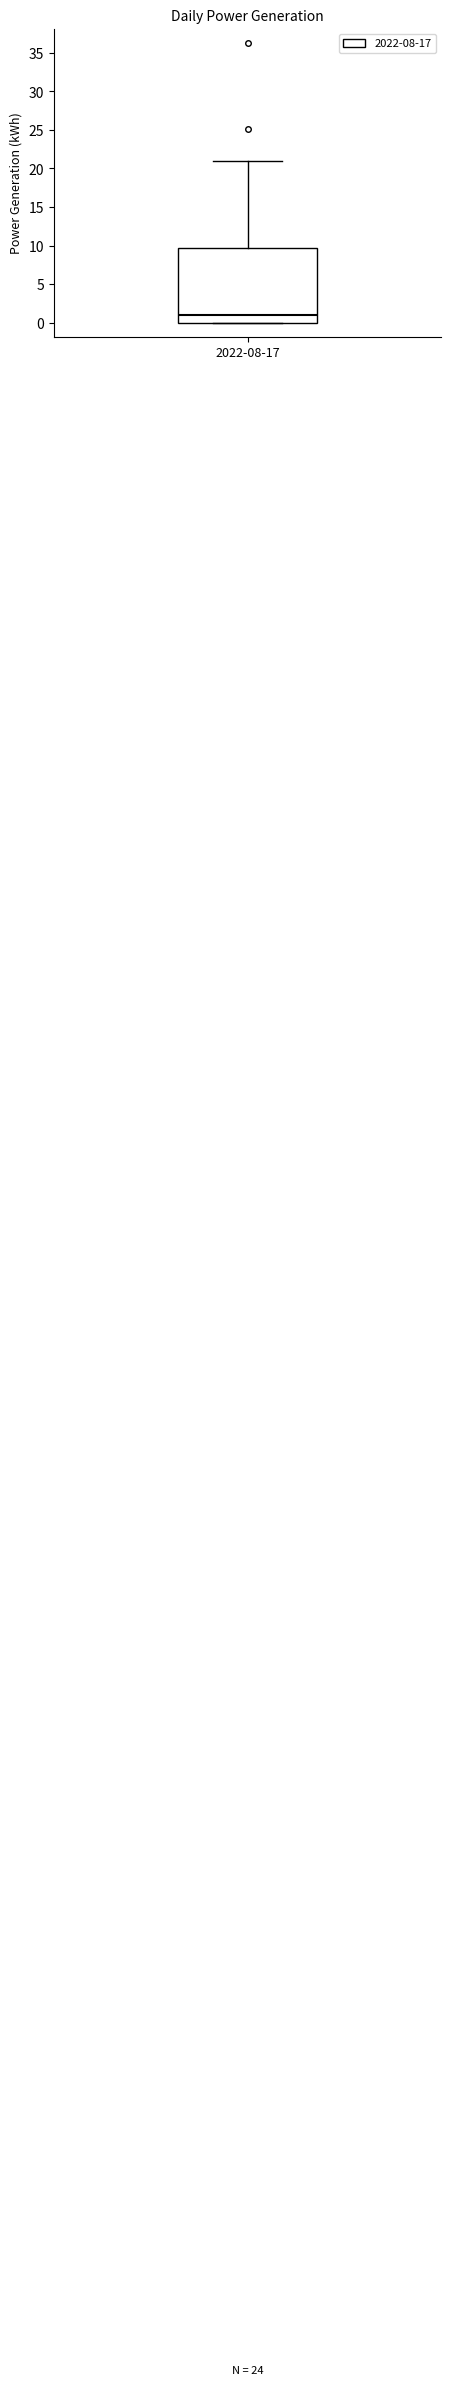

Read this box plot against the y-axis: the position of the median line, the range covered by the box, and the ends of both whiskers. The values are not printed on the chart, so give them approximately, as read against the axis.

median 1.0, box 0.0 to 9.5, whiskers 0.0 to 21.0